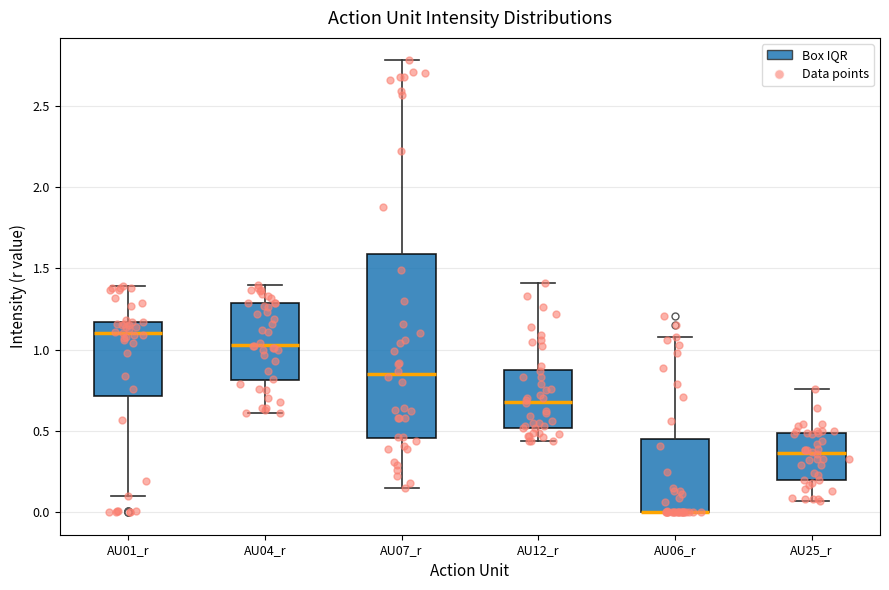

Where is the lower edge of the box for AU01_r on the y-axis? The values are not printed on the chart, so give them approximately, as read against the axis.

0.70